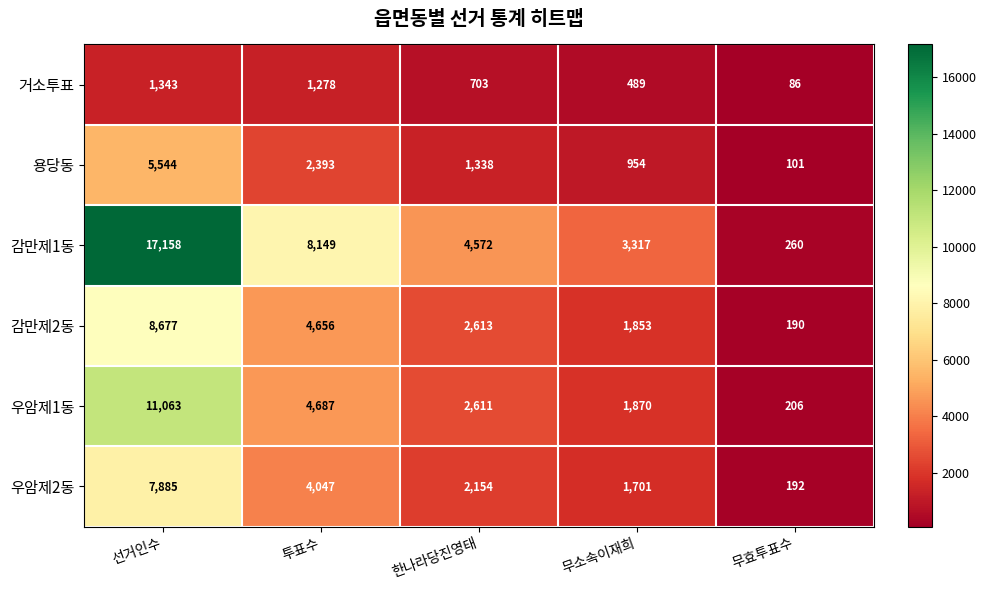

True or false: 용당동 has a value of 37 at 무효투표수.

False